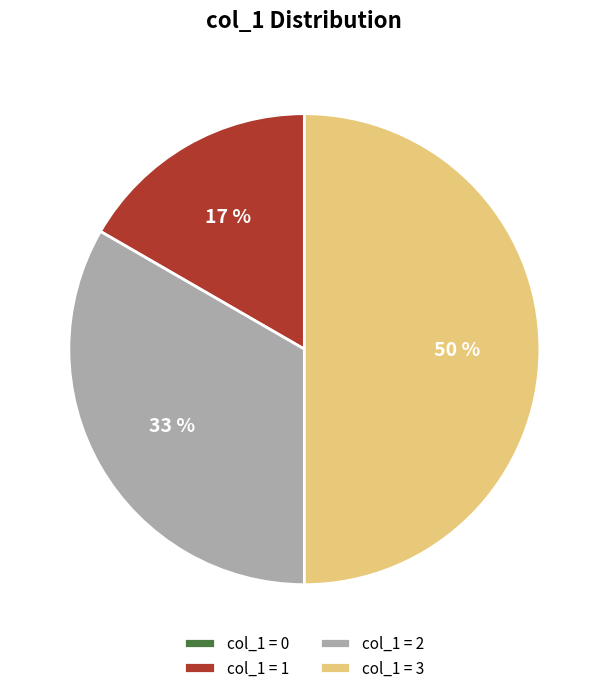

To the nearest percent, what percentage of the pie is col_1 = 1?

17%